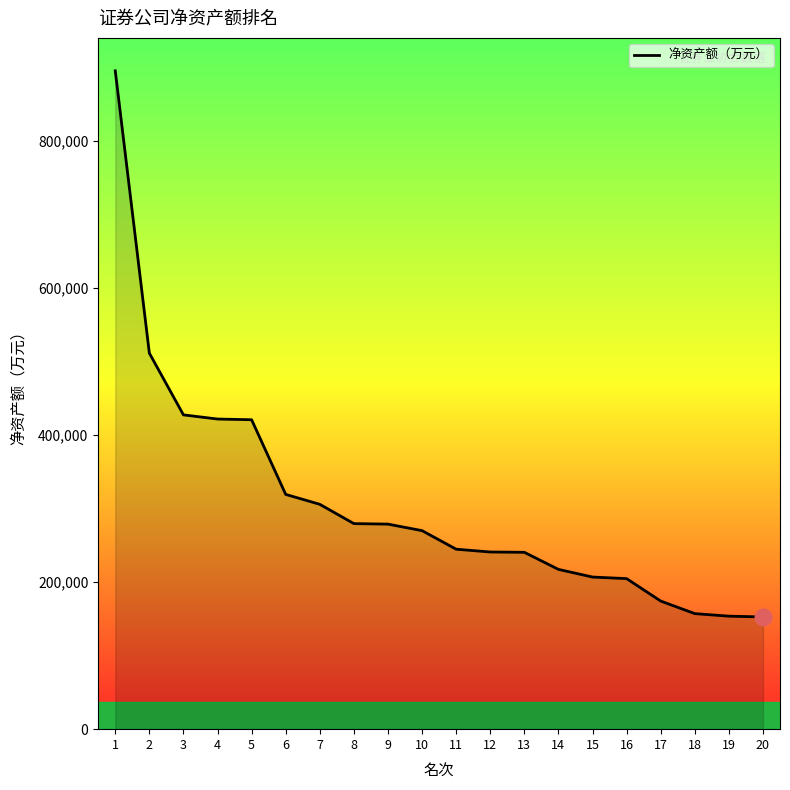

What is the difference between the maximum and minimum values?

742950.4